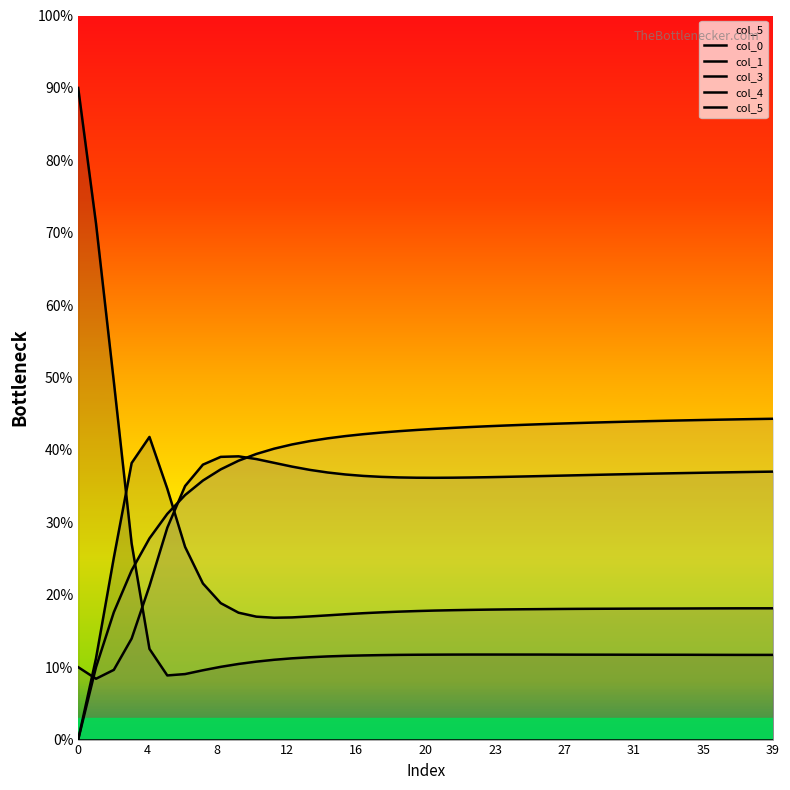

True or false: col_5 has more than 1 interior local peaks.

False